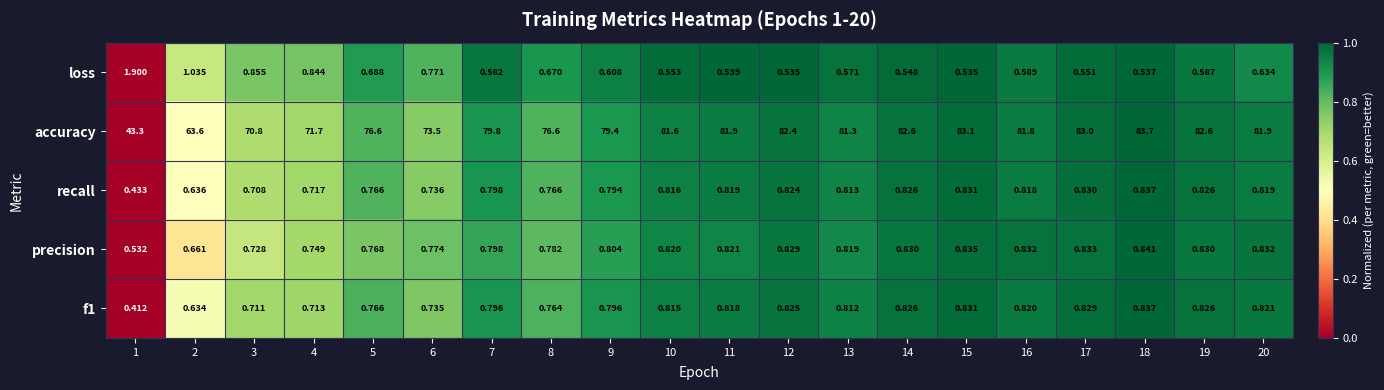

Which series has the largest range (max minus min)?

accuracy